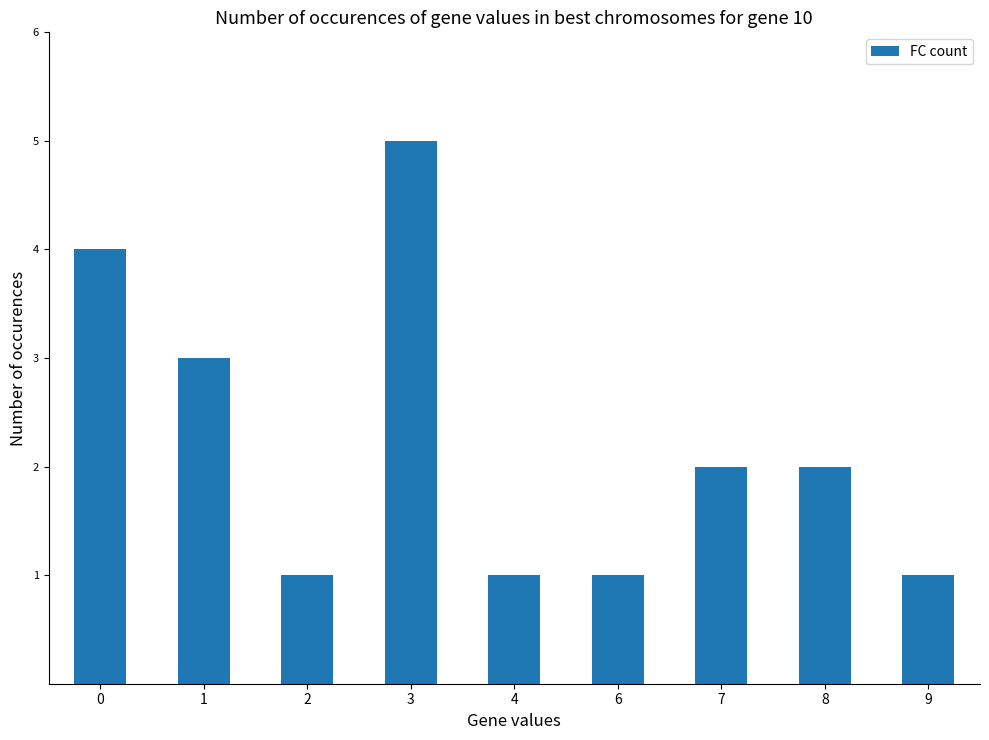

What is the greatest value displayed?

5